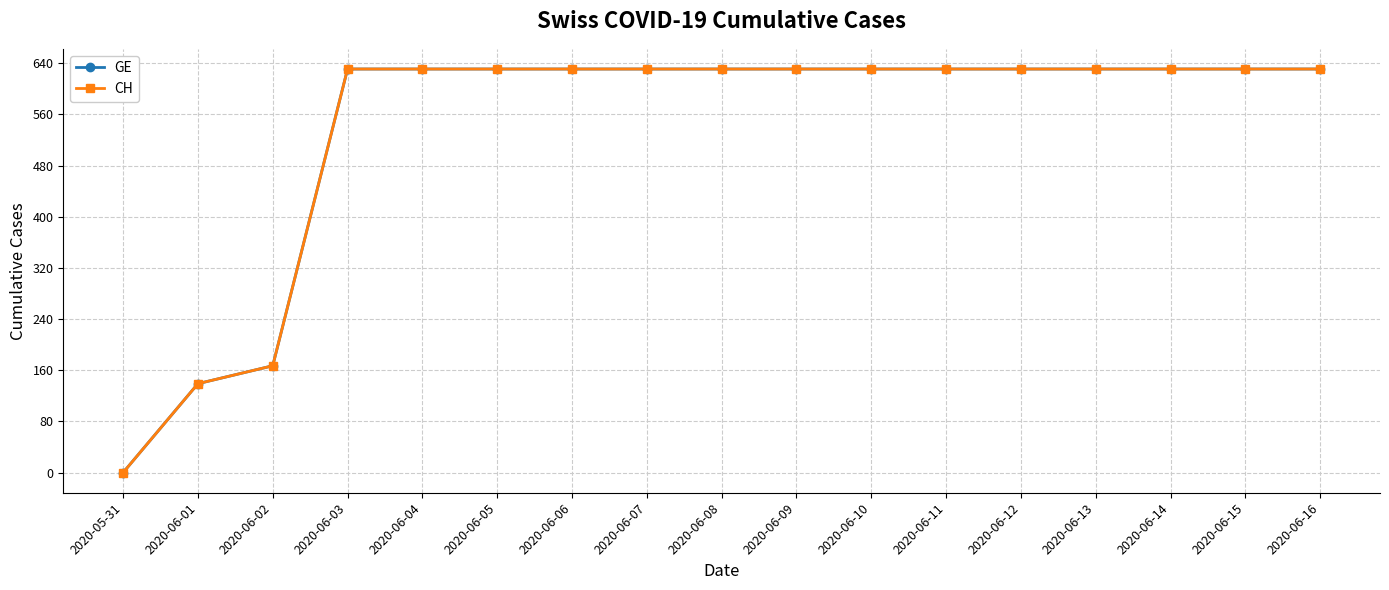

True or false: GE and CH intersect in this chart.

False